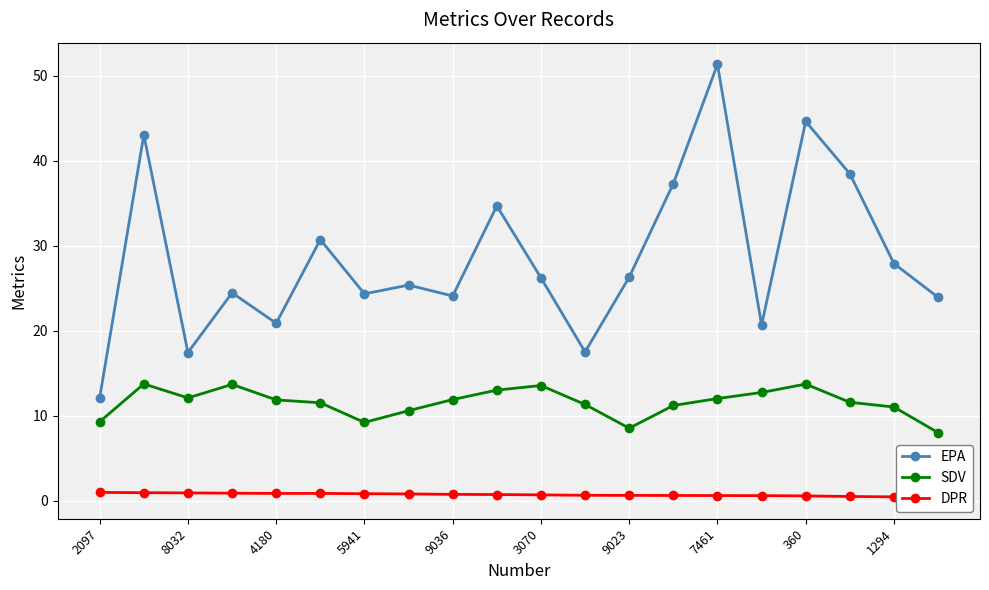

True or false: EPA has a value of 27.9 at 1294.

True